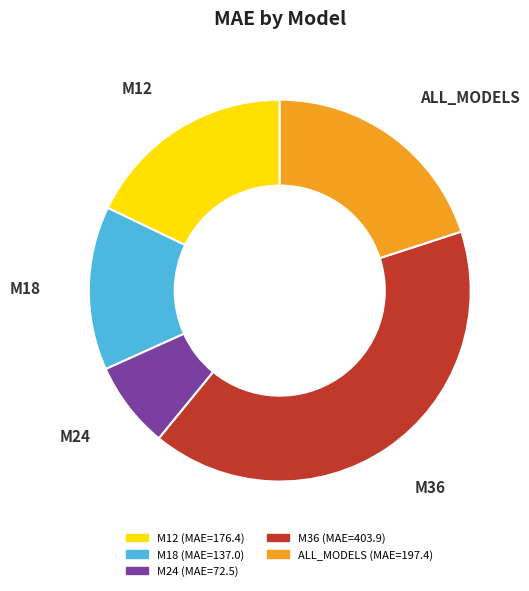

Between M24 and M12, which is larger?

M12